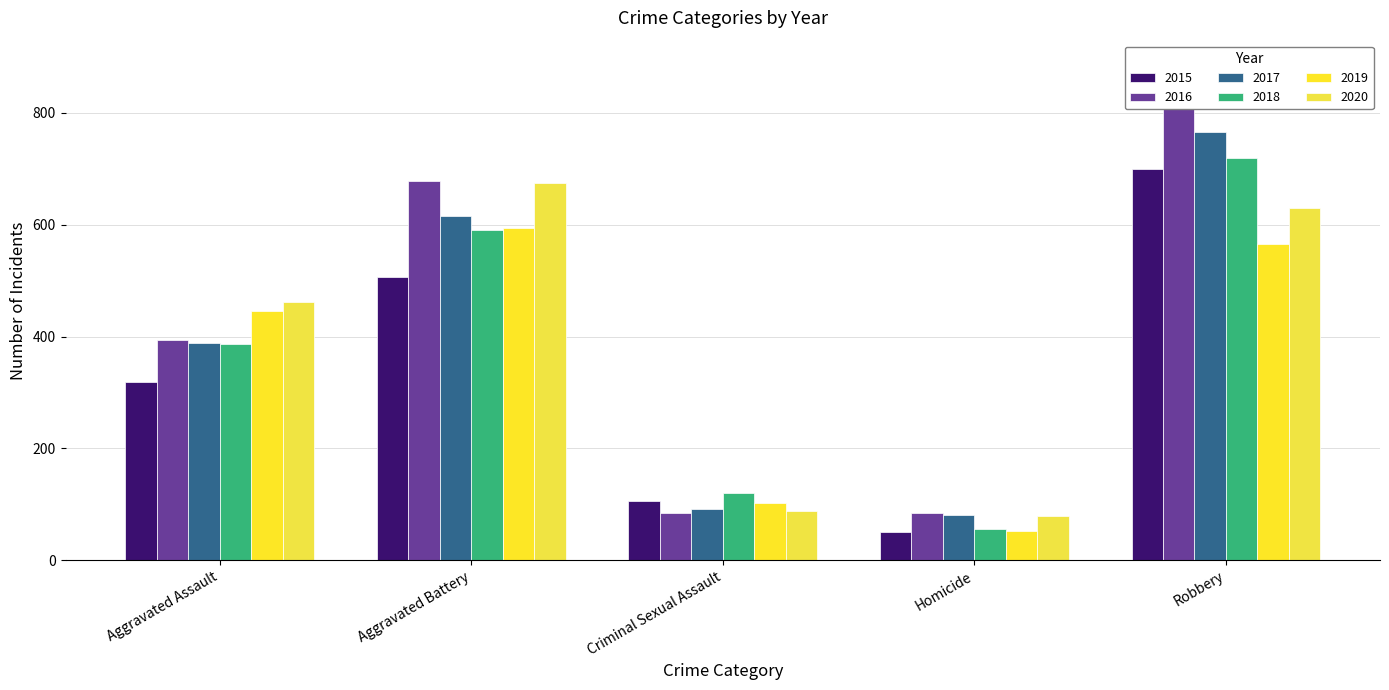

Which series changed the most between Aggravated Assault and Robbery?

2016